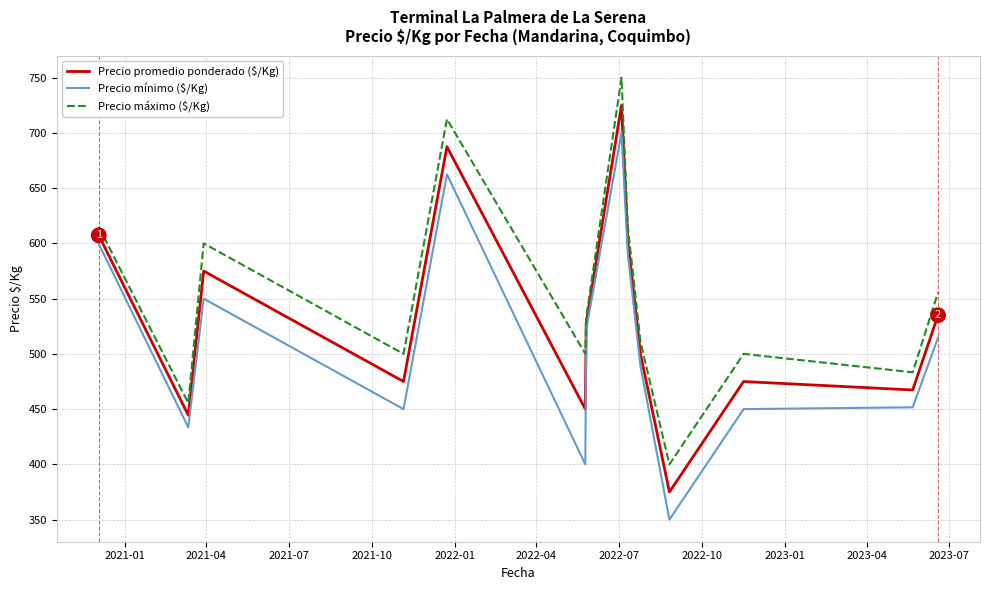

What are all the series names shown in the legend?

Precio promedio ponderado ($/Kg), Precio mínimo ($/Kg), Precio máximo ($/Kg)